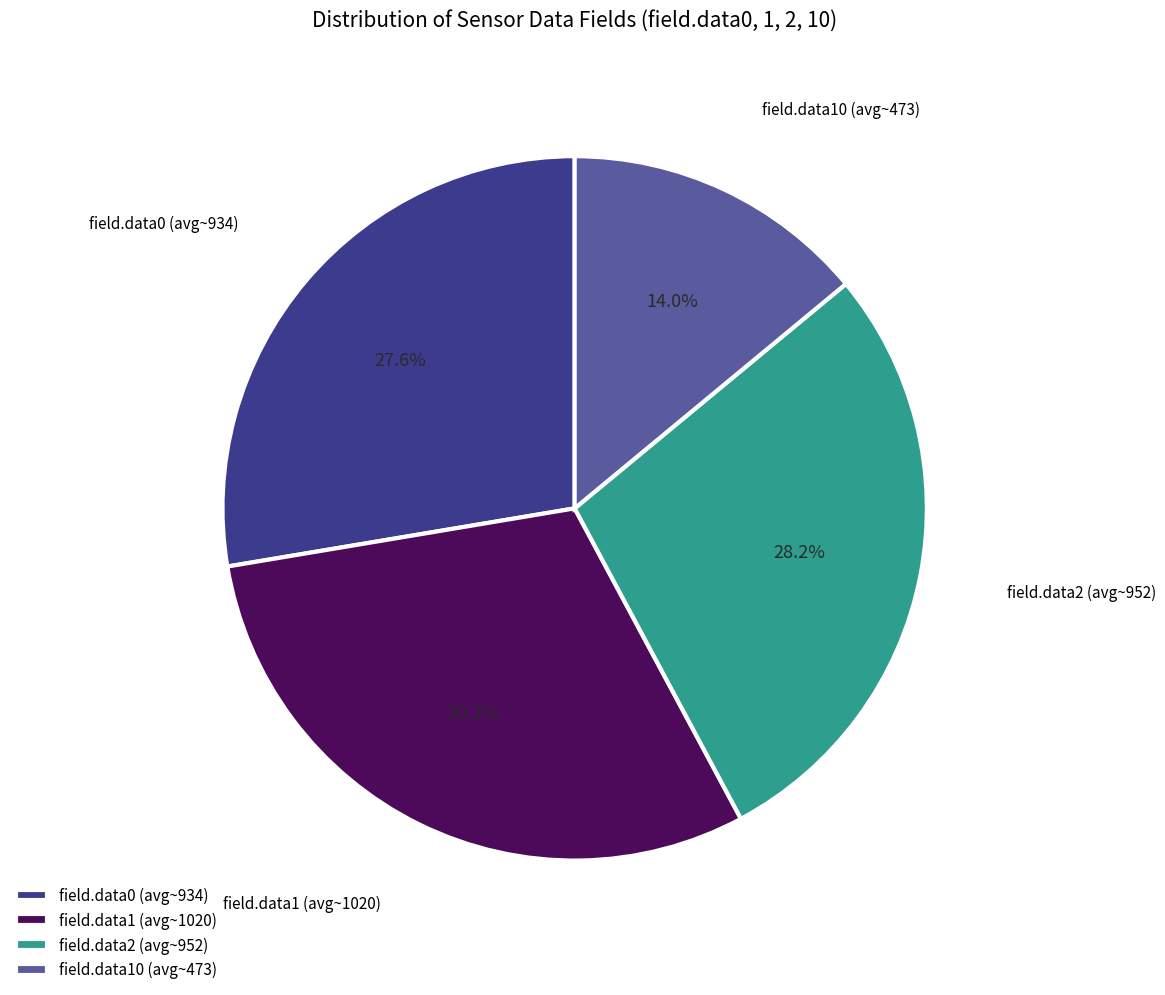

Which has a higher value, field.data1 (avg~1020) or field.data10 (avg~473)?

field.data1 (avg~1020)